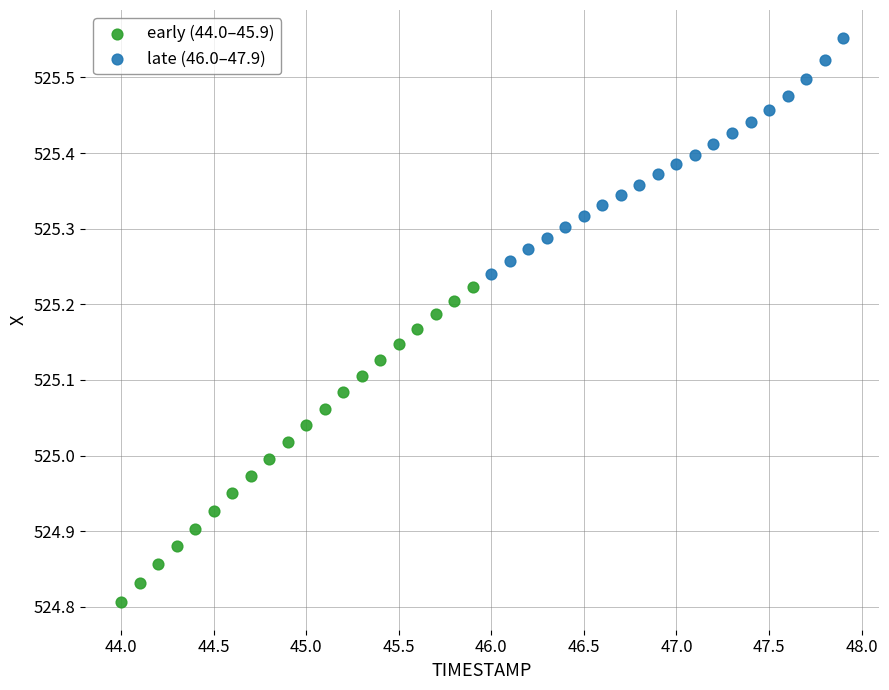

Which series contains the lowest Y value?

early (44.0–45.9)